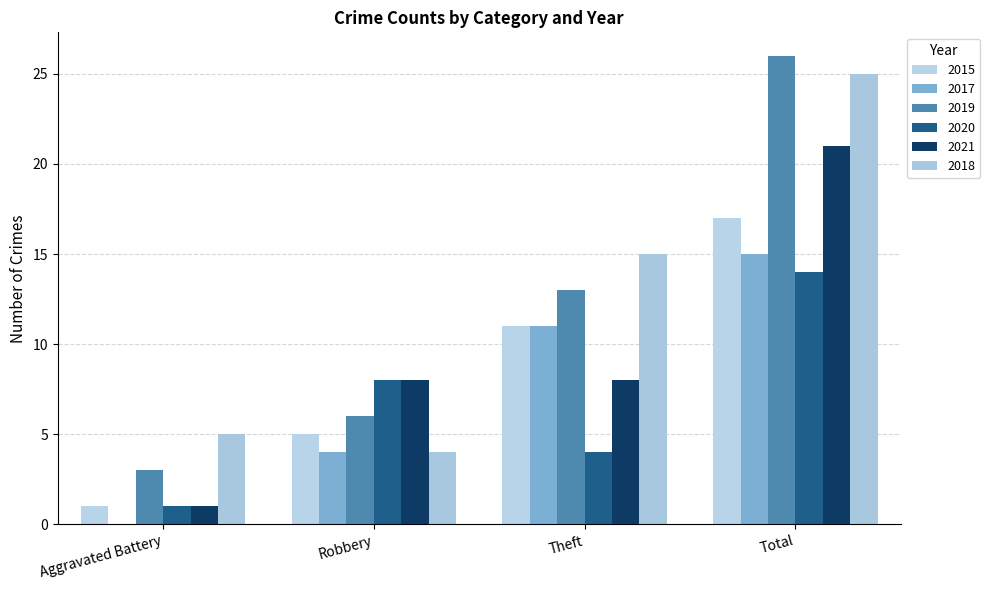

What is the sum of the 2017 values at Theft and Total?

26